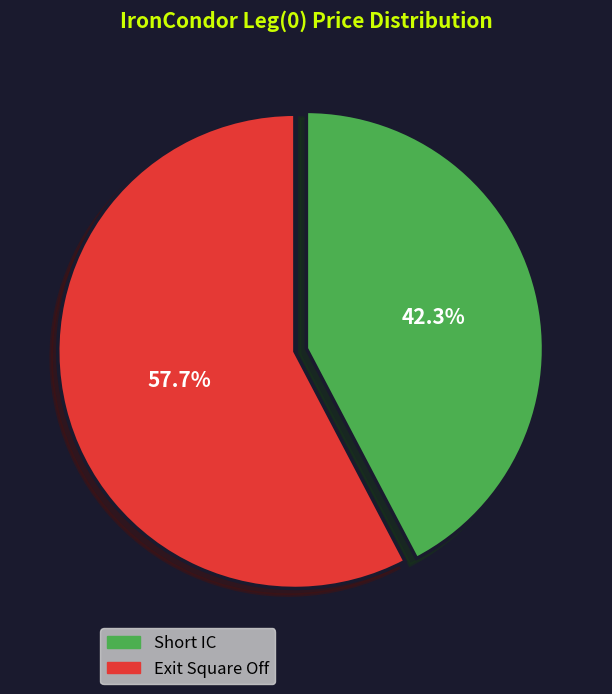

Between Short IC and Exit Square Off, which is larger?

Exit Square Off